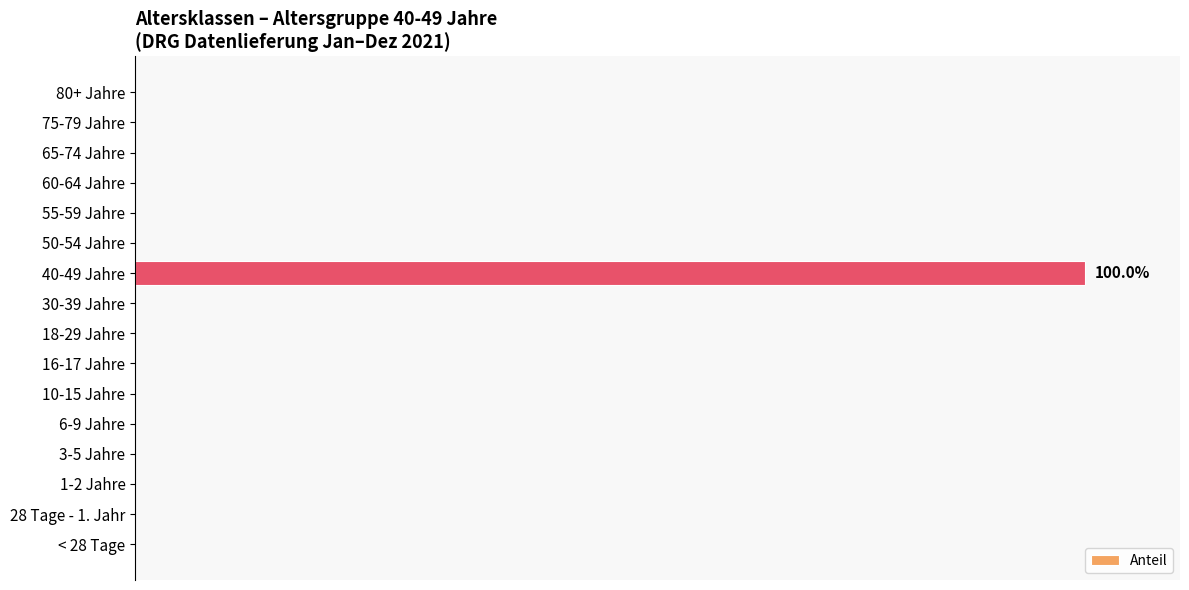

Are the bars horizontal?

Yes